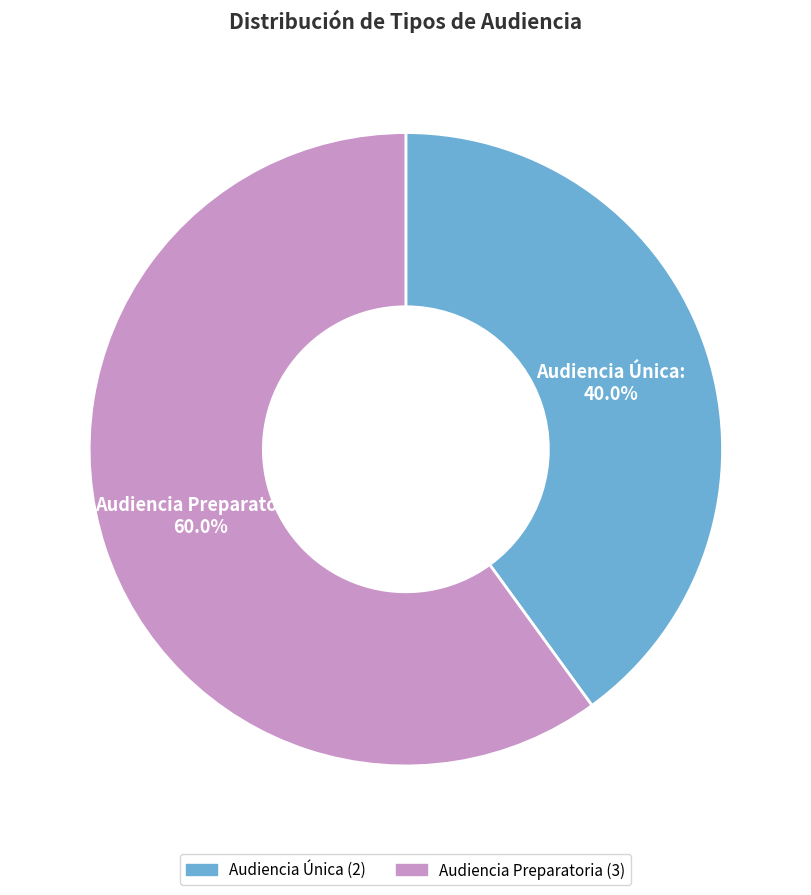

How many segments does this pie chart have?

2